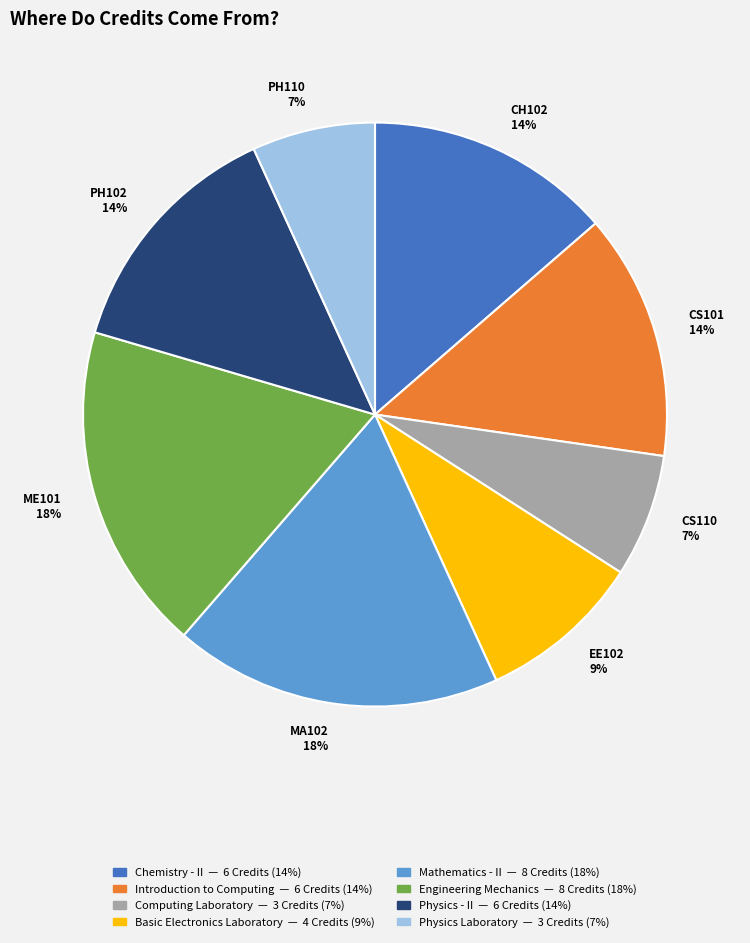

The CS101 14% slice represents 14% of the pie. True or false?

True